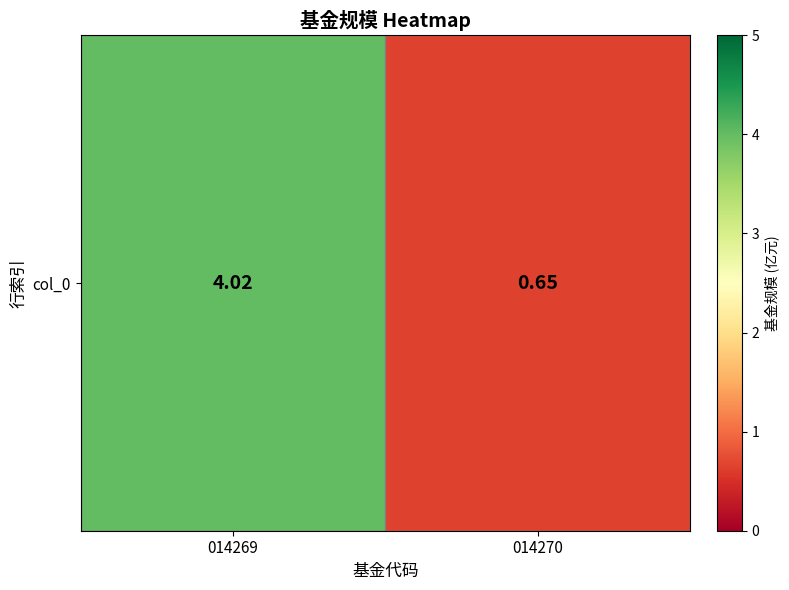

List the labels in order of value, smallest first.

014270, 014269